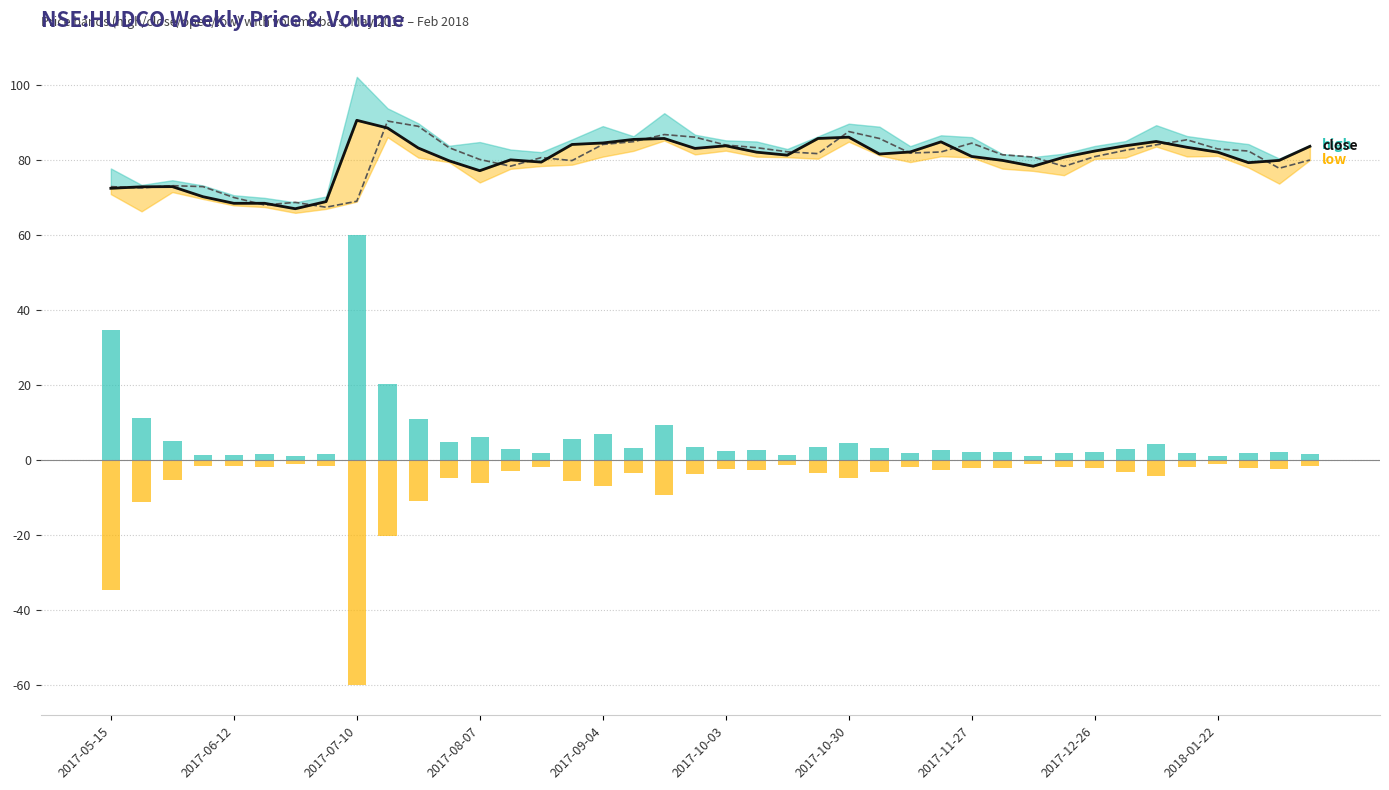

What is the smallest value displayed?

-60.0